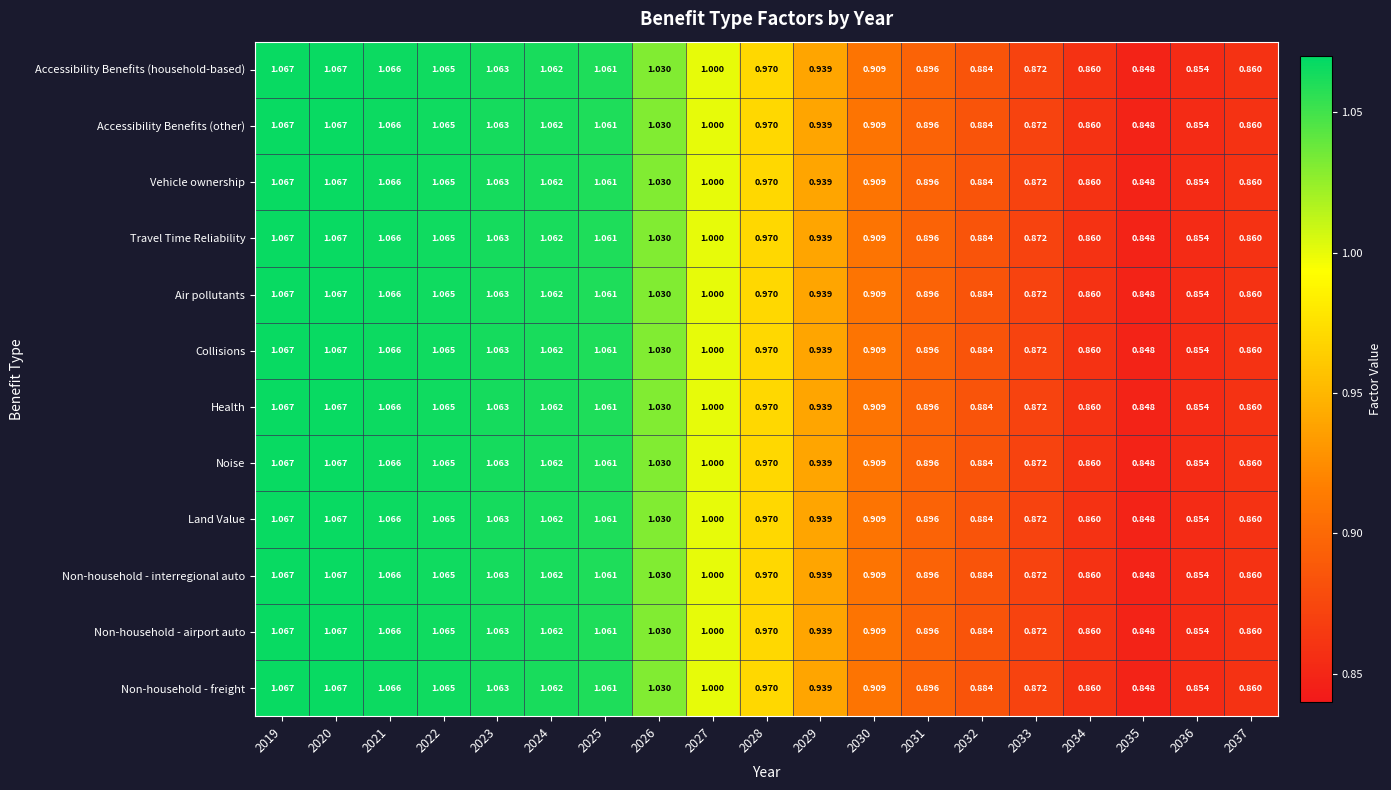

Is the value of Non-household - airport auto at 2028 greater than the value of Non-household - freight at 2026?

No